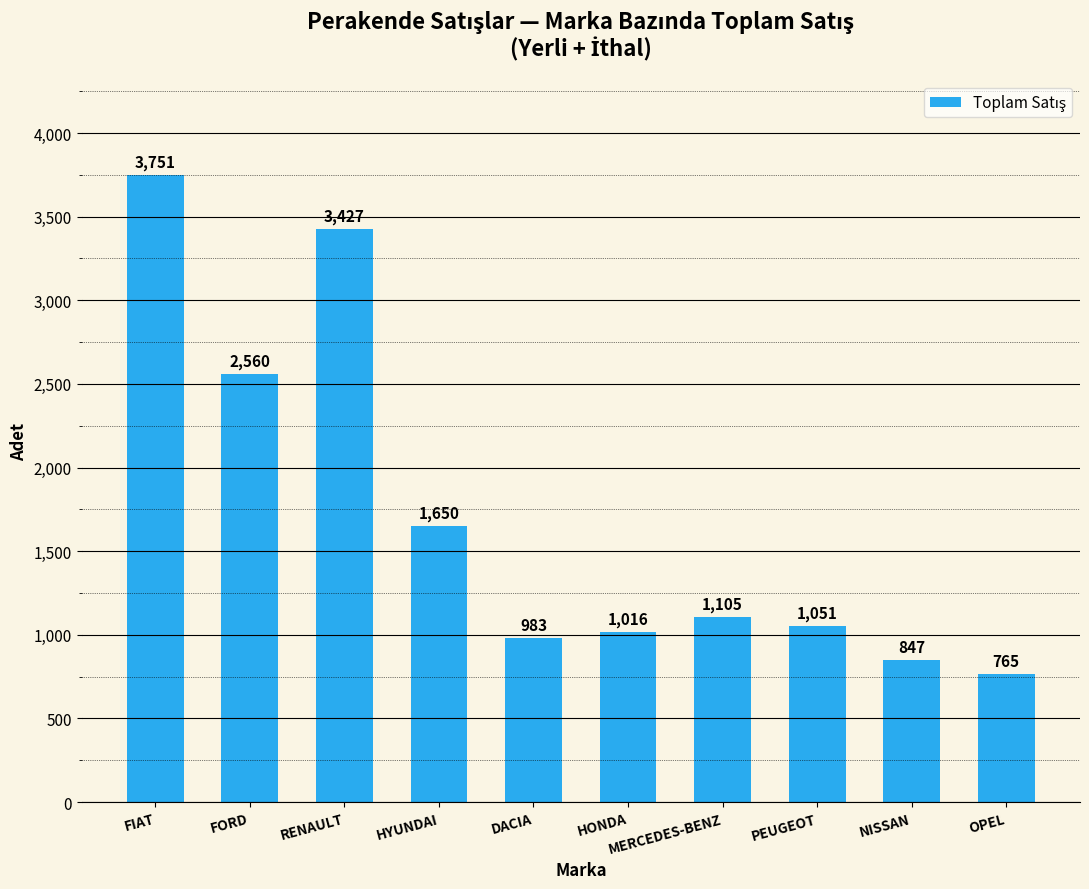

Where does the data first go above 1105?

FIAT